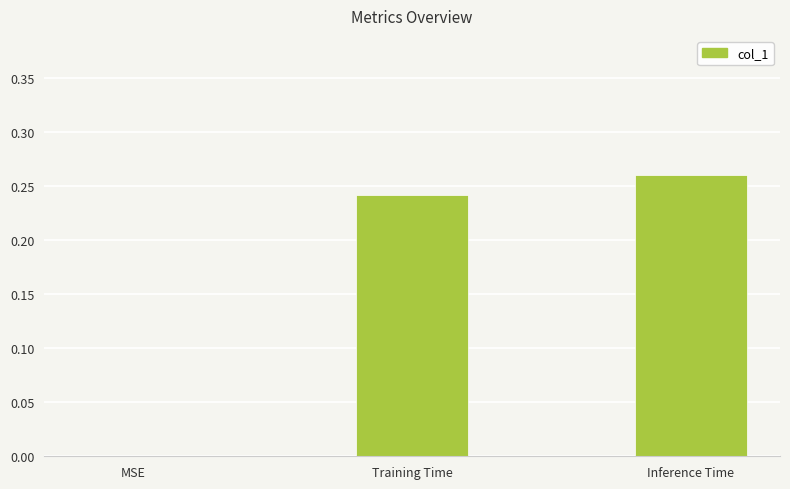

Is it true that the value at MSE is -0.1?

False